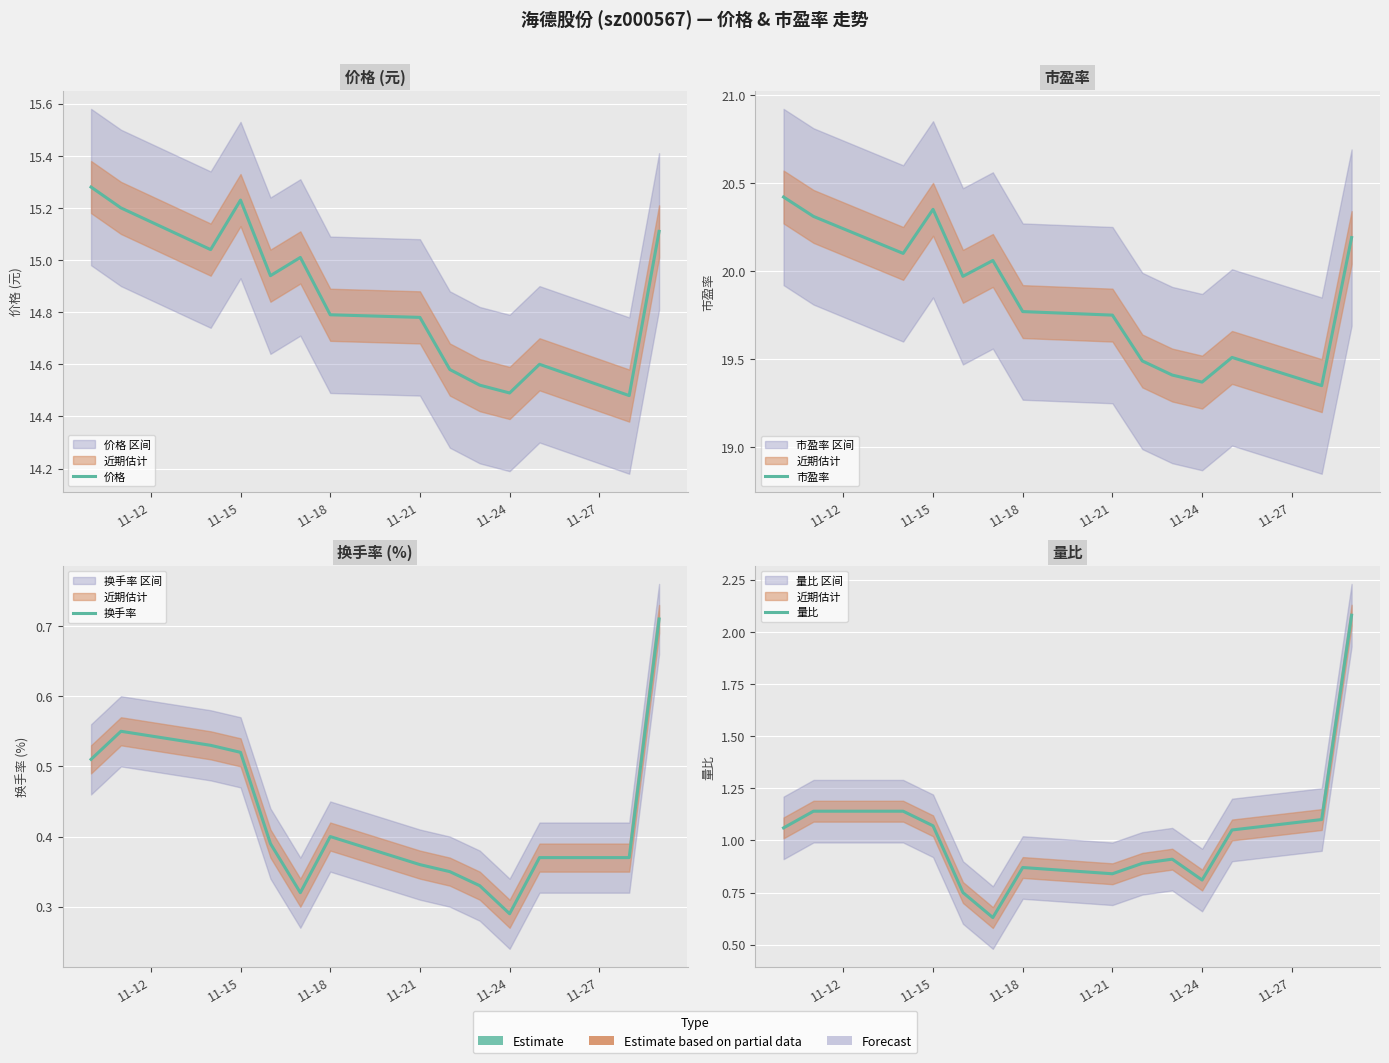

What is the greatest value displayed?

20.4